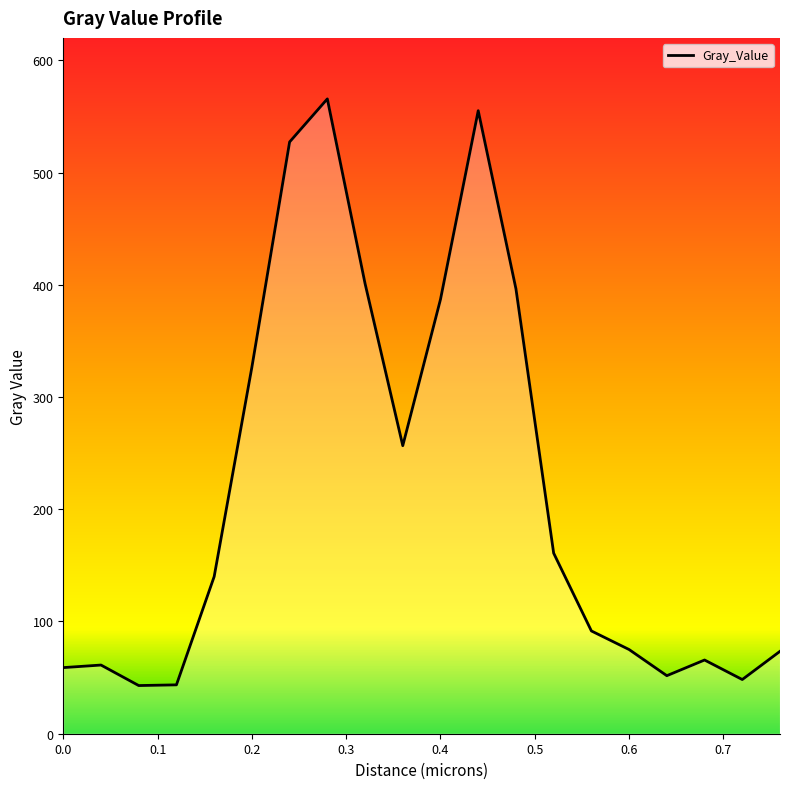

What is the difference between the maximum and minimum values?

522.7